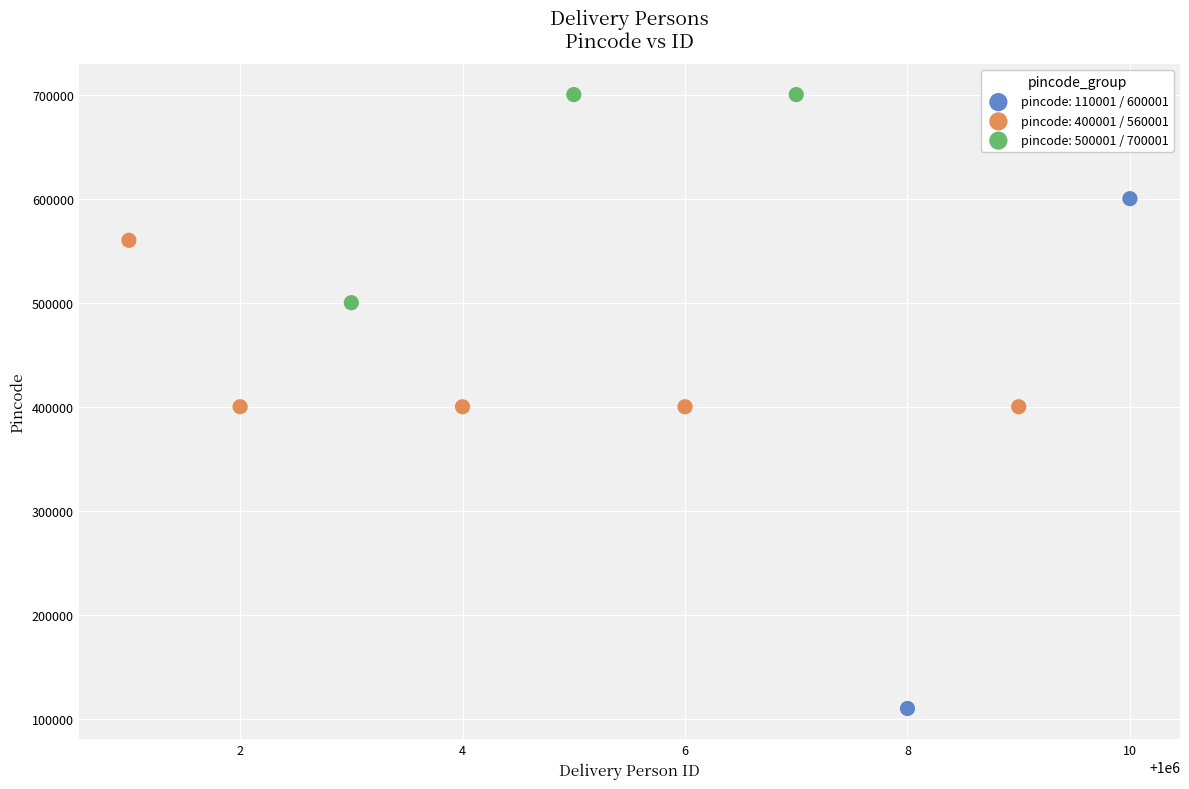

What are all the series names shown in the legend?

pincode: 110001 / 600001, pincode: 400001 / 560001, pincode: 500001 / 700001